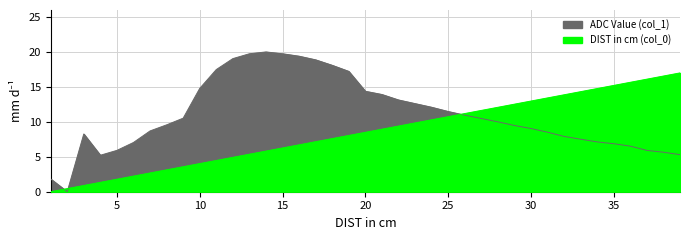

How many values in the DIST in cm (col_0) series exceed 8?

21